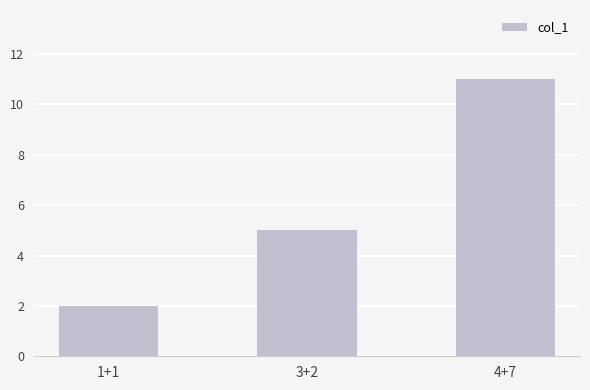

How many bars are there in total?

3